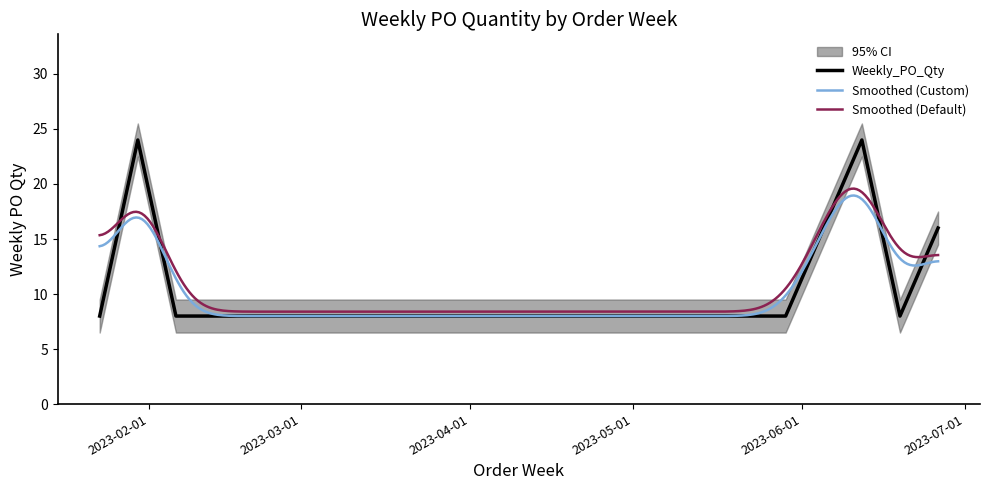

What position from the left is 2023-06-26?

11